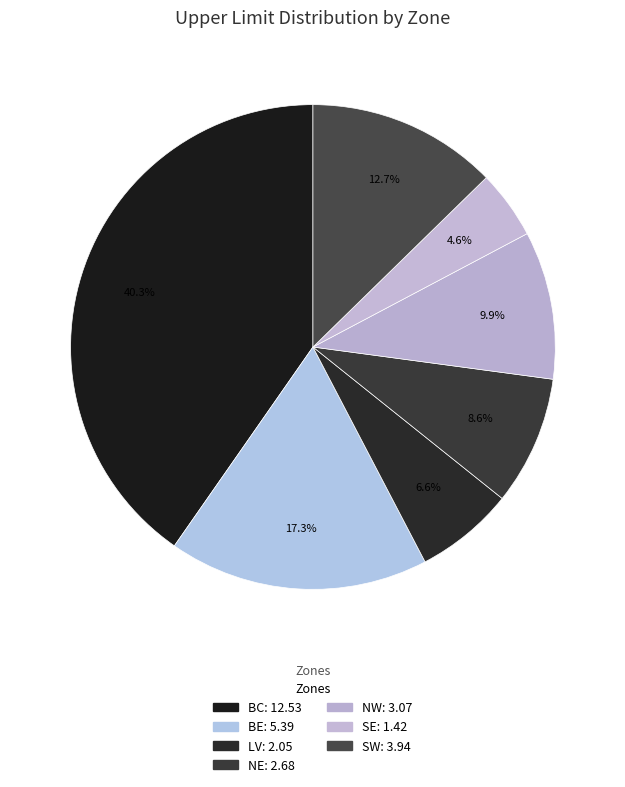

To the nearest percent, what is the average slice percentage?

14%